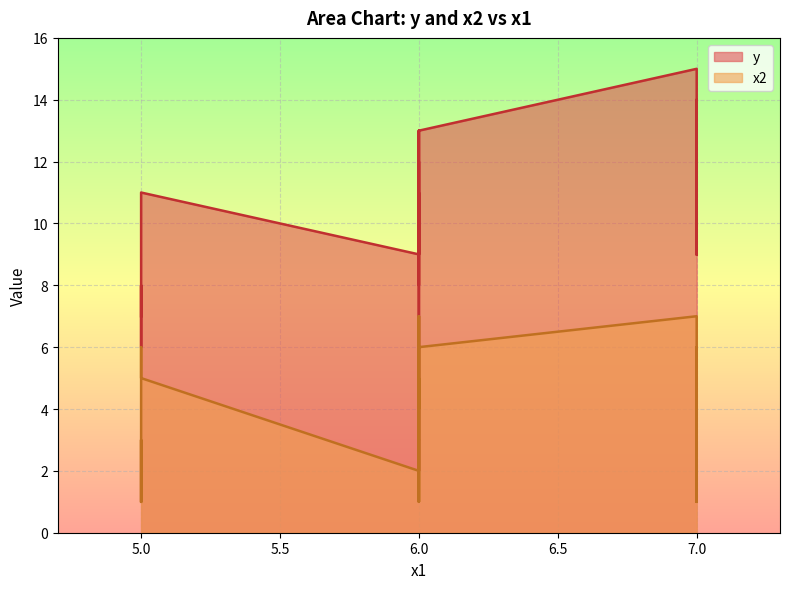

Reading right to left, extract all data points from this chart.

y: 29=9	28=11	27=13	26=14	25=12	24=12	23=11	22=12	21=8	20=2	19=8	18=9	17=8	16=6	15=11	14=9	13=9	12=13	11=11	10=11	9=9	8=13	7=9	6=8	5=12	4=12	3=12	2=7	1=15	0=9
x2: 29=3	28=5	27=6	26=6	25=7	24=7	23=6	22=7	21=1	20=3	19=3	18=1	17=2	16=1	15=4	14=1	13=4	12=6	11=5	10=1	9=3	8=7	7=4	6=3	5=5	4=7	3=6	2=1	1=7	0=2